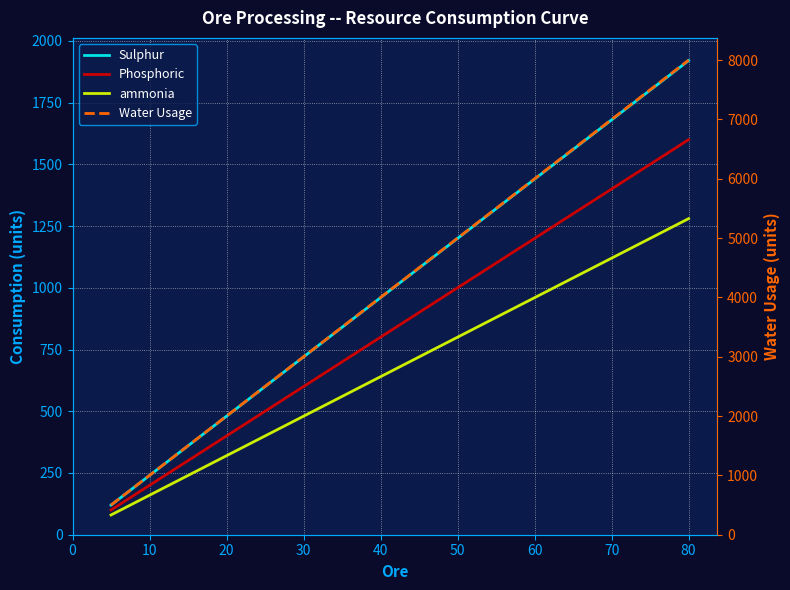

How many categories are shown in the chart?

16